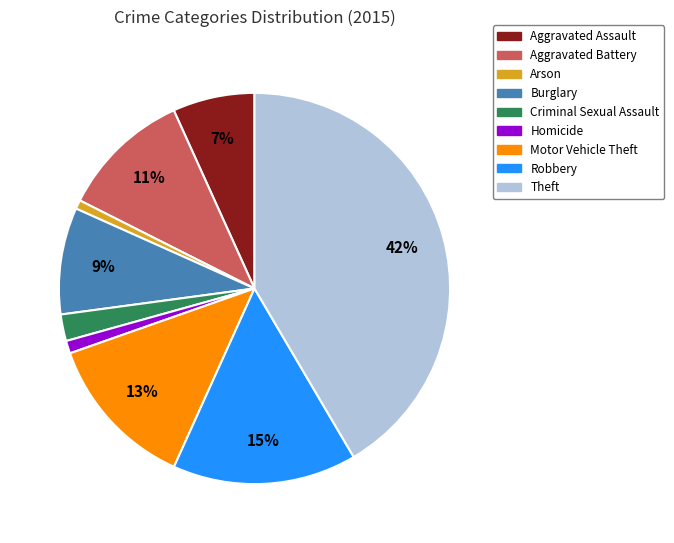

Which has a higher value, Criminal Sexual Assault or Homicide?

Criminal Sexual Assault